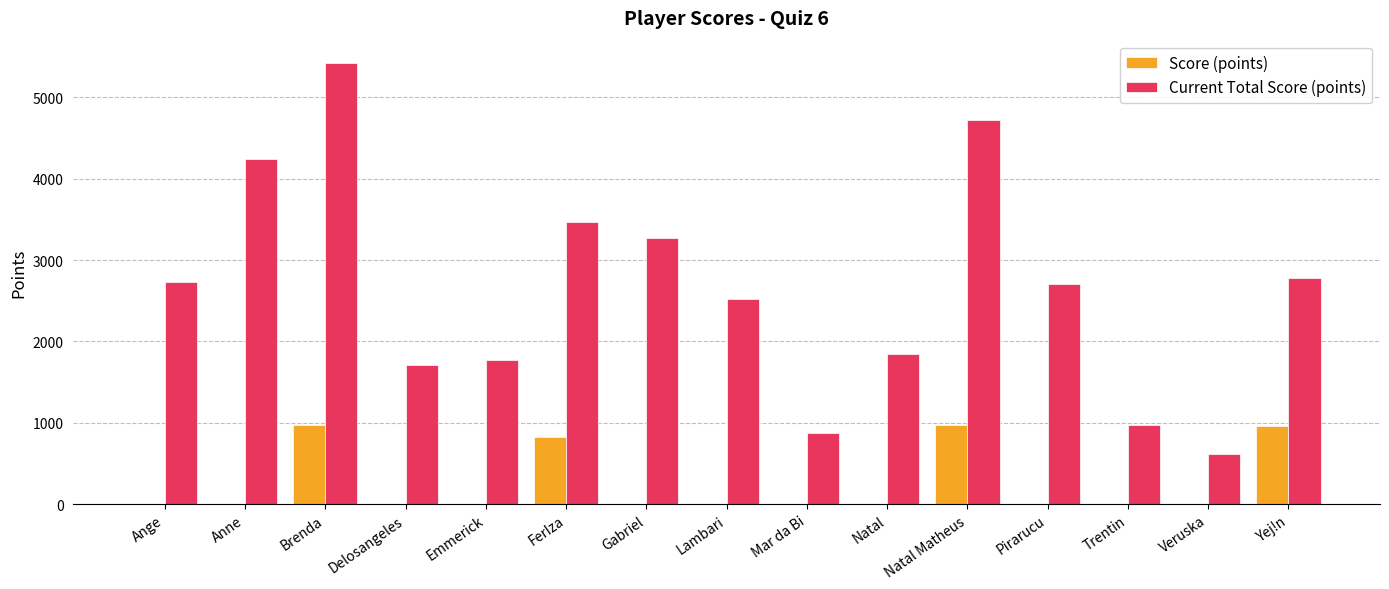

What is the average value of the Score (points) series?

249